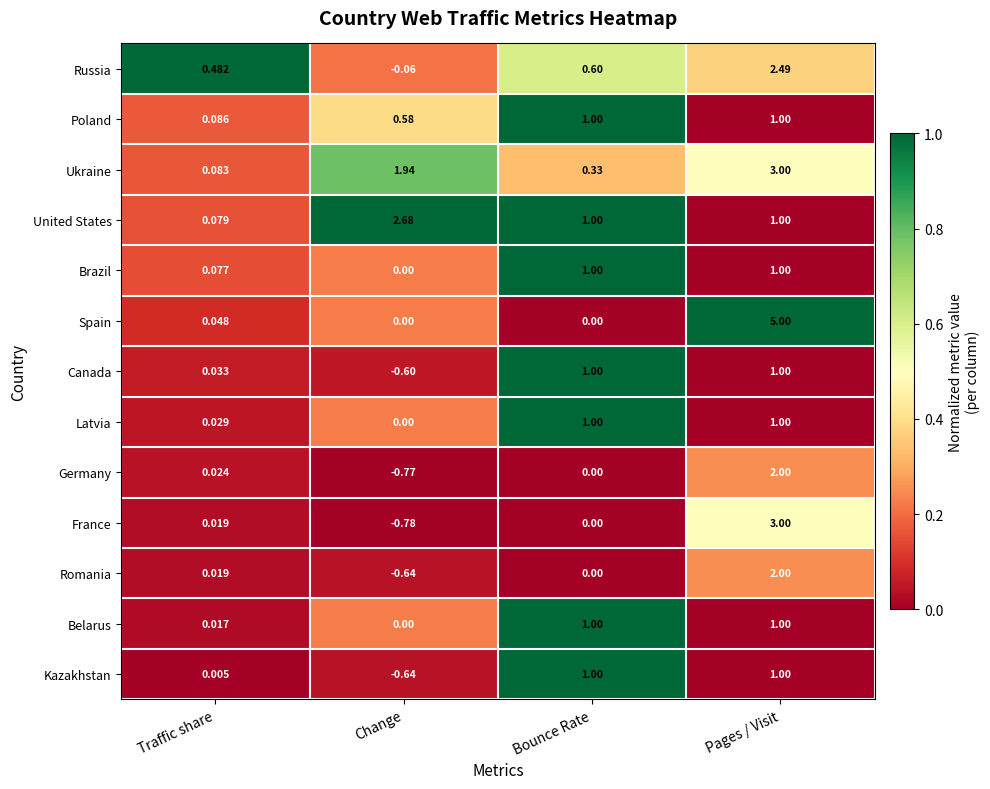

How many categories are shown in the chart?

4